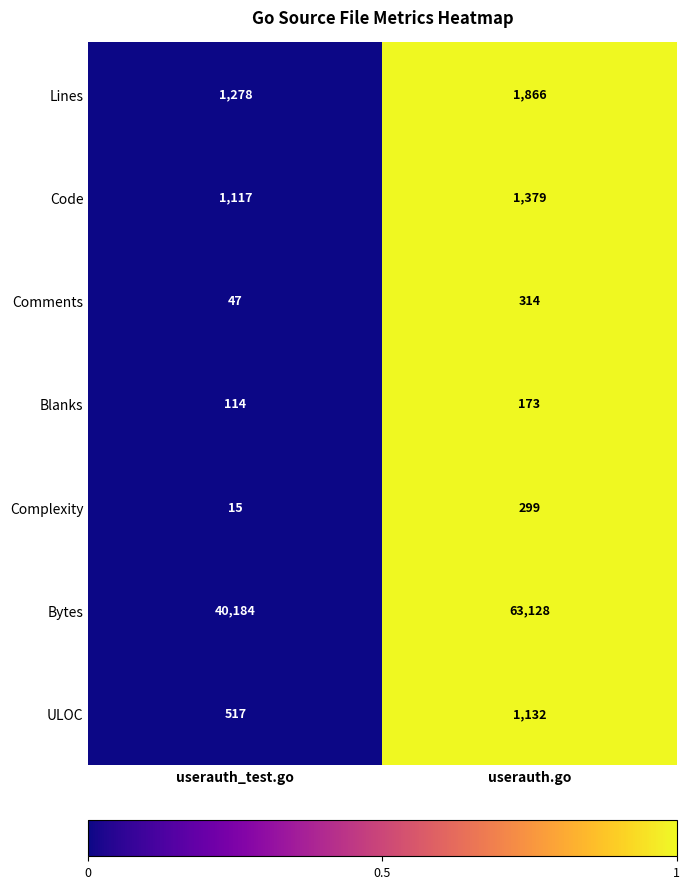

At userauth.go, list the series in order from largest to smallest.

Bytes, Lines, Code, ULOC, Comments, Complexity, Blanks